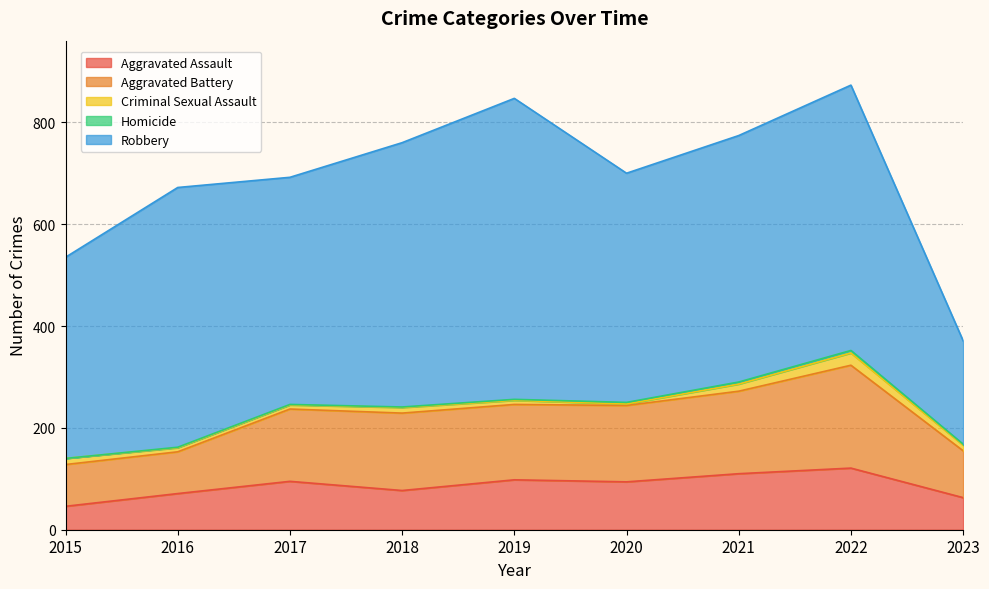

Which category has the highest value in the Aggravated Assault series?

2022